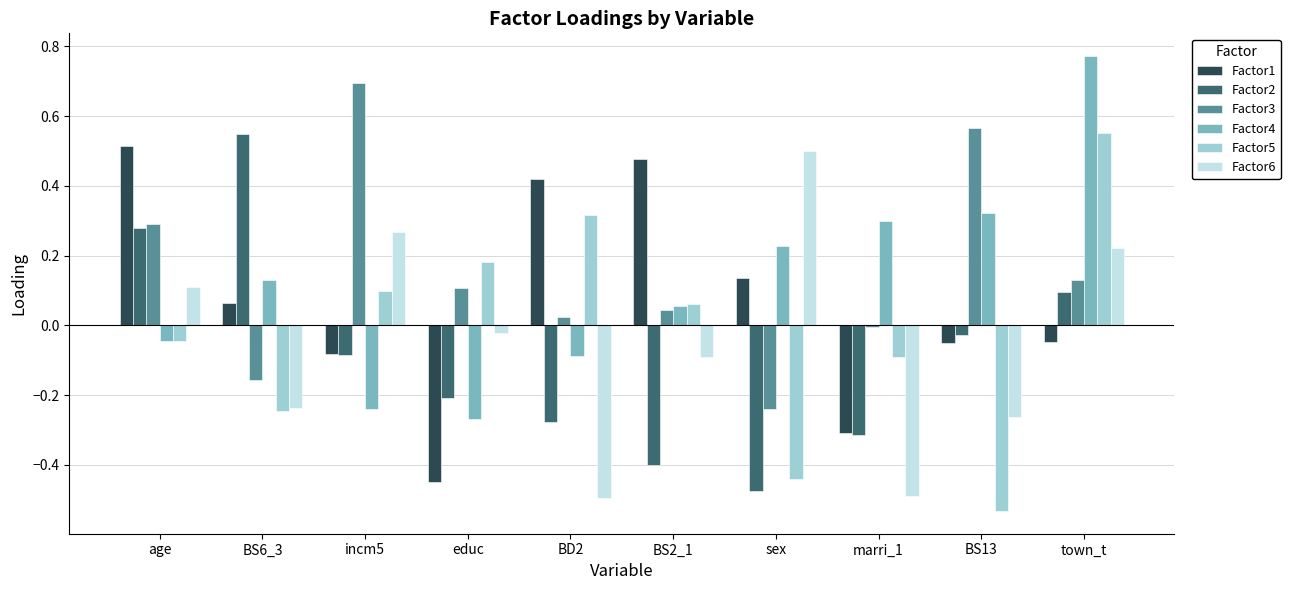

Which series has the widest spread of values?

Factor5